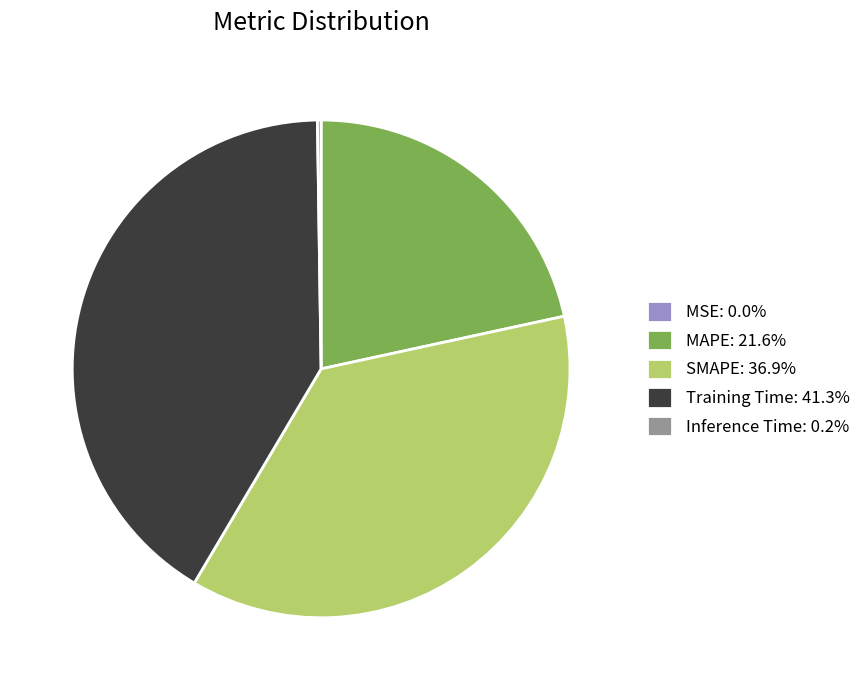

Is there a majority slice in this chart?

No